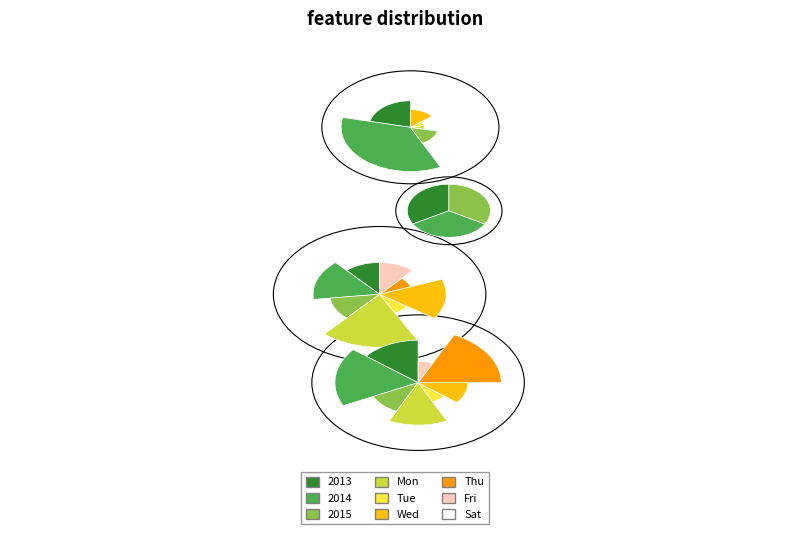

To the nearest percent, what is the difference between the 2015 and 2014 slice percentages?

28%